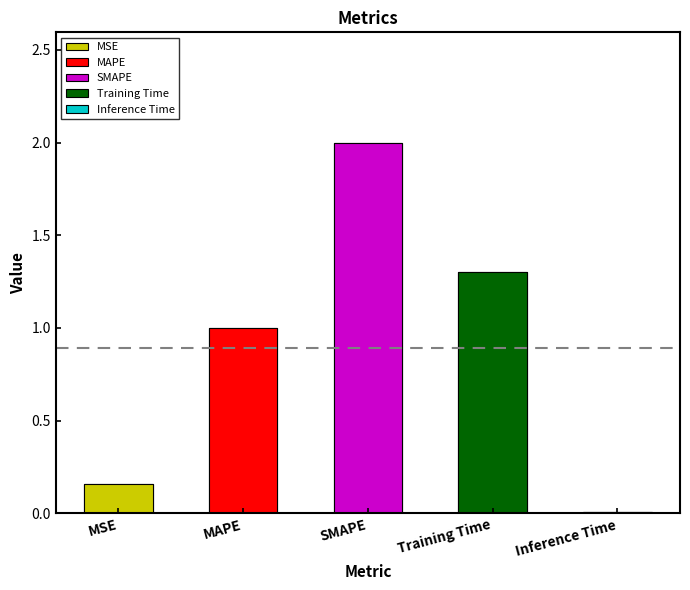

Reading right to left, what are all the values shown in this chart?

0.0	1.3	2.0	1.0	0.2